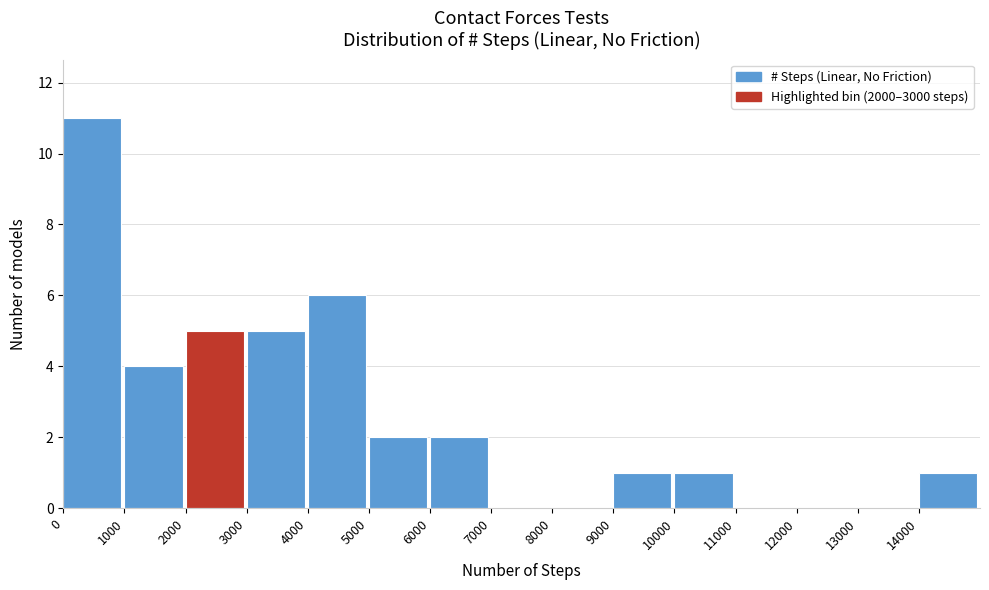

What is the height of the bar covering 14000 to 15000 on the x-axis? The values are not printed on the chart, so give them approximately, as read against the axis.

1